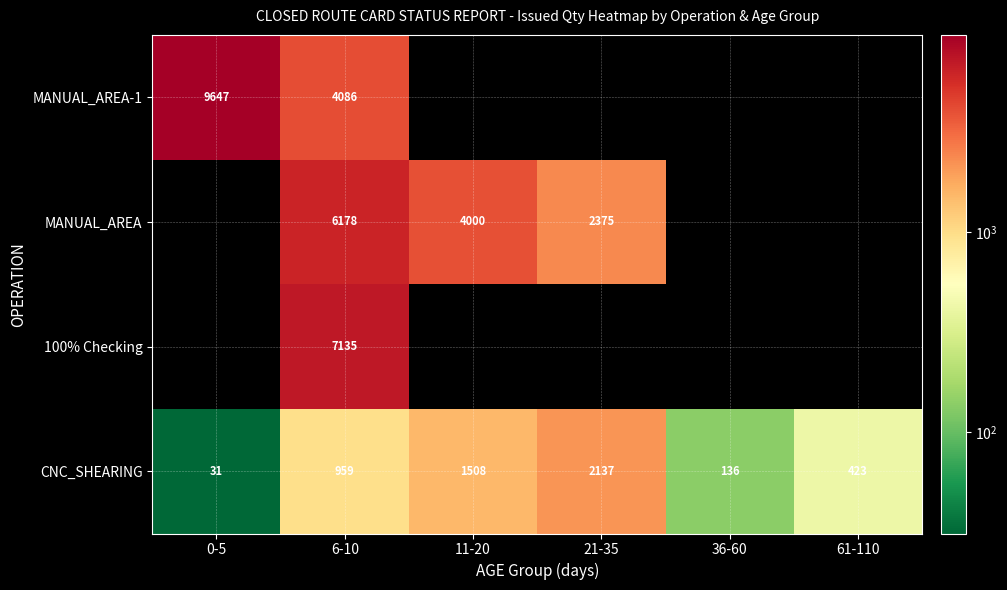

What is the total value across all series at 6-10?

18358